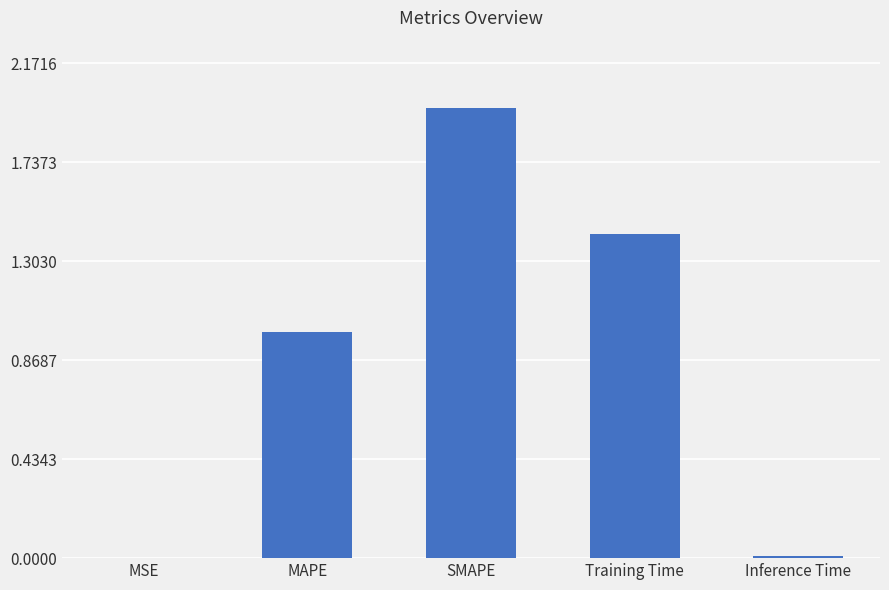

Between MAPE and Inference Time, which is larger?

MAPE